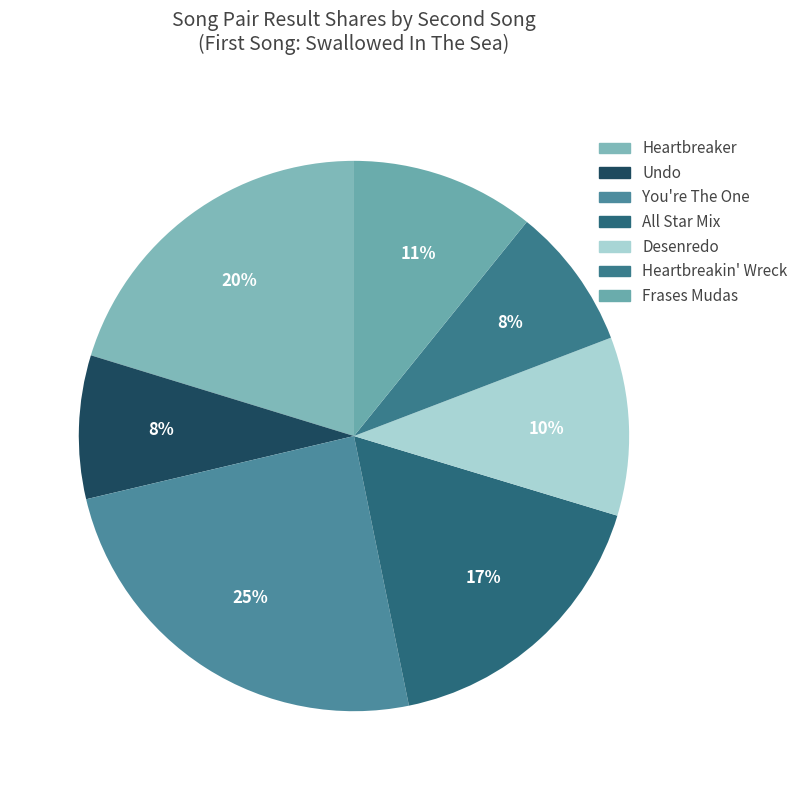

Is there any slice that represents more than half of the pie?

No